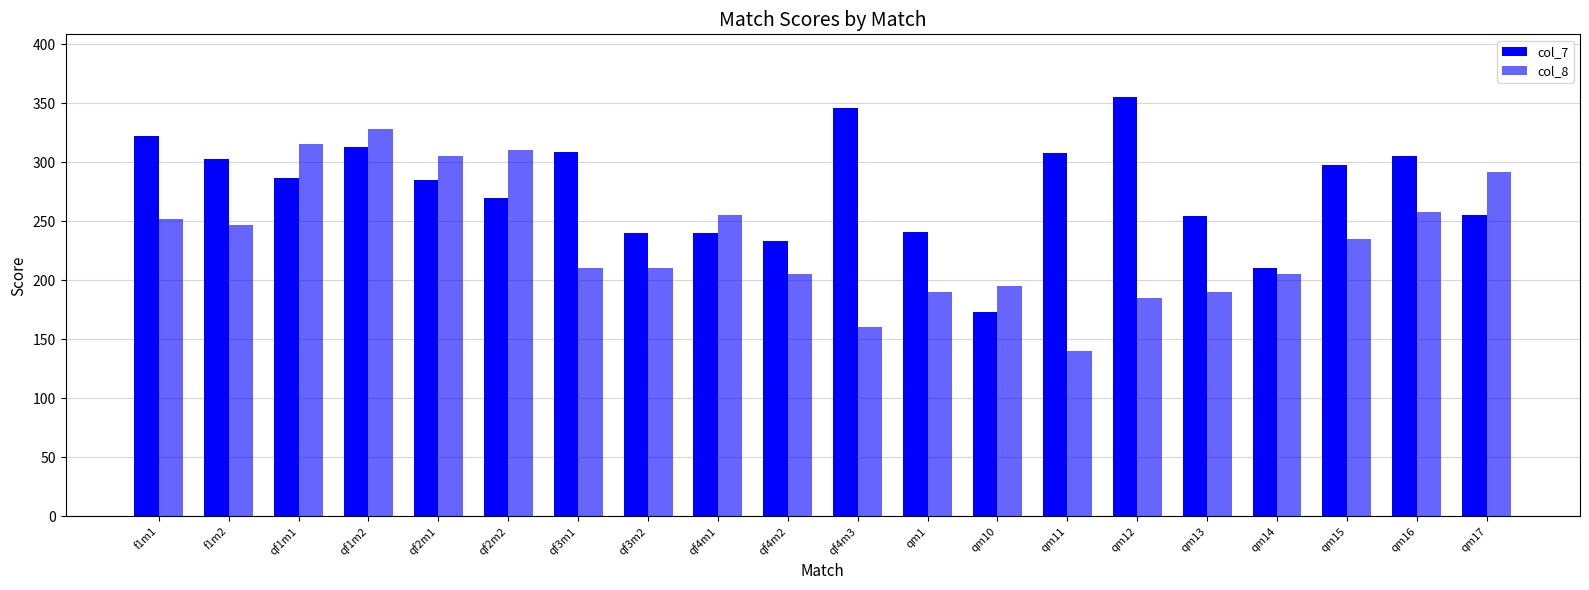

Where does the col_7 series first go above 287?

f1m1